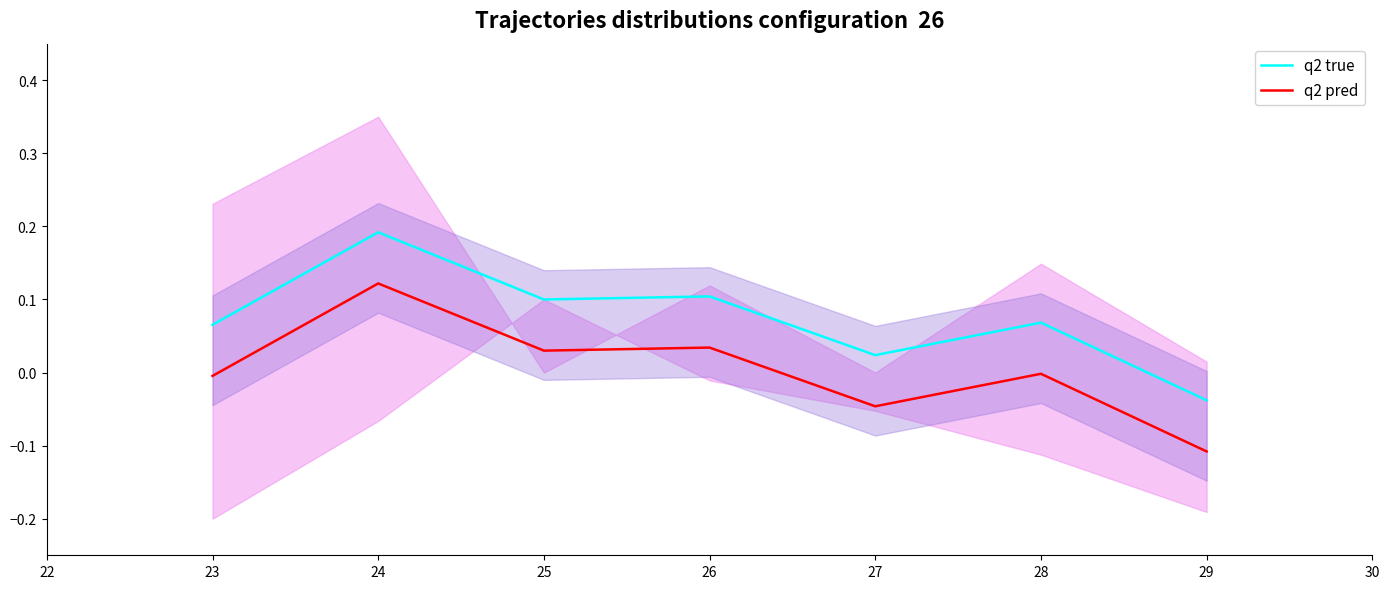

The value of q2 true at 26 is 0.0. True or false?

False